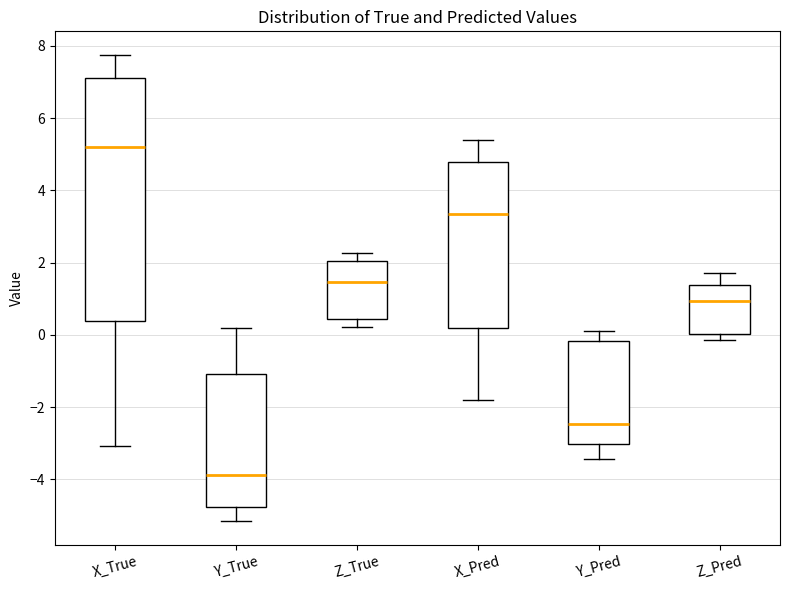

Which box's median line is the highest?

X_True